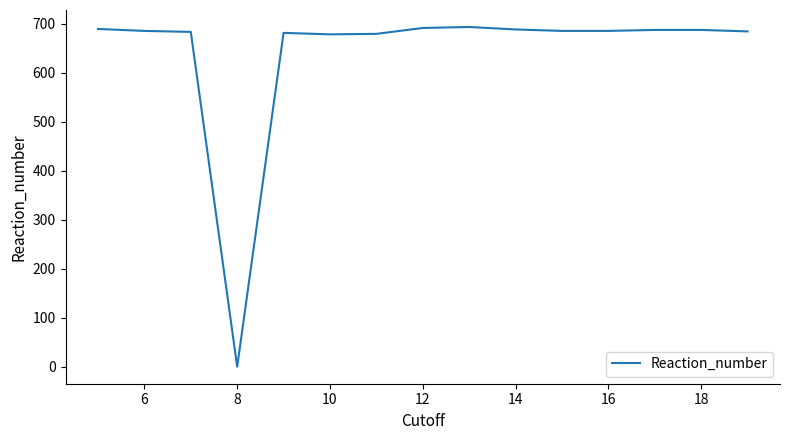

What is the greatest value displayed?

693